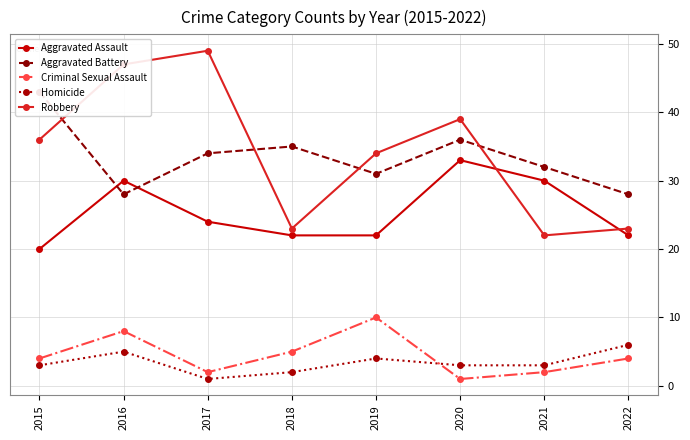

What is the value of the Homicide point at the 3rd from the left?

1